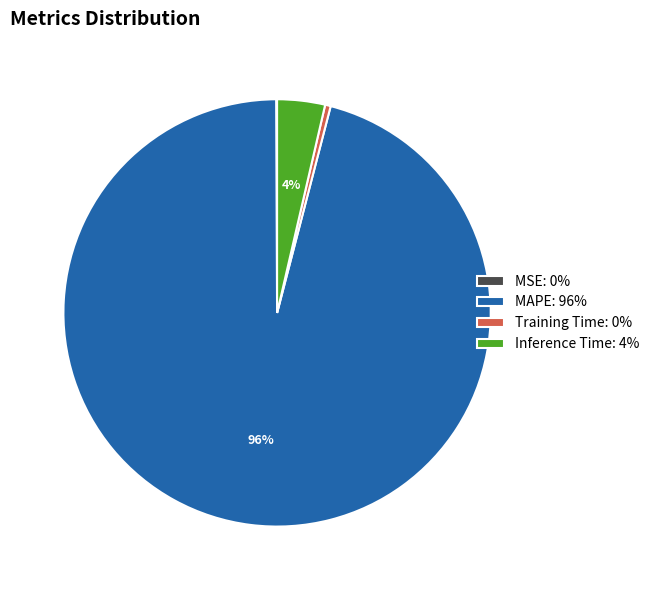

Is there any slice that represents more than half of the pie?

Yes